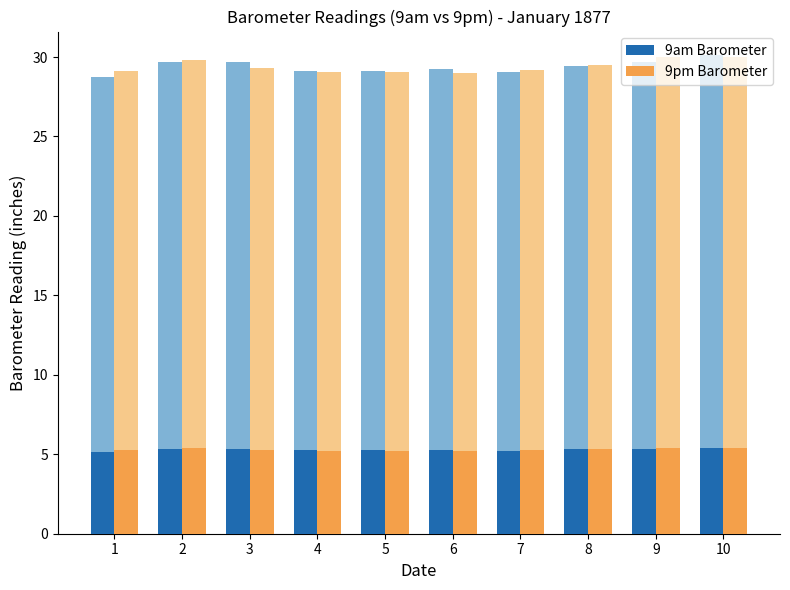

What is the smallest value displayed?

5.2